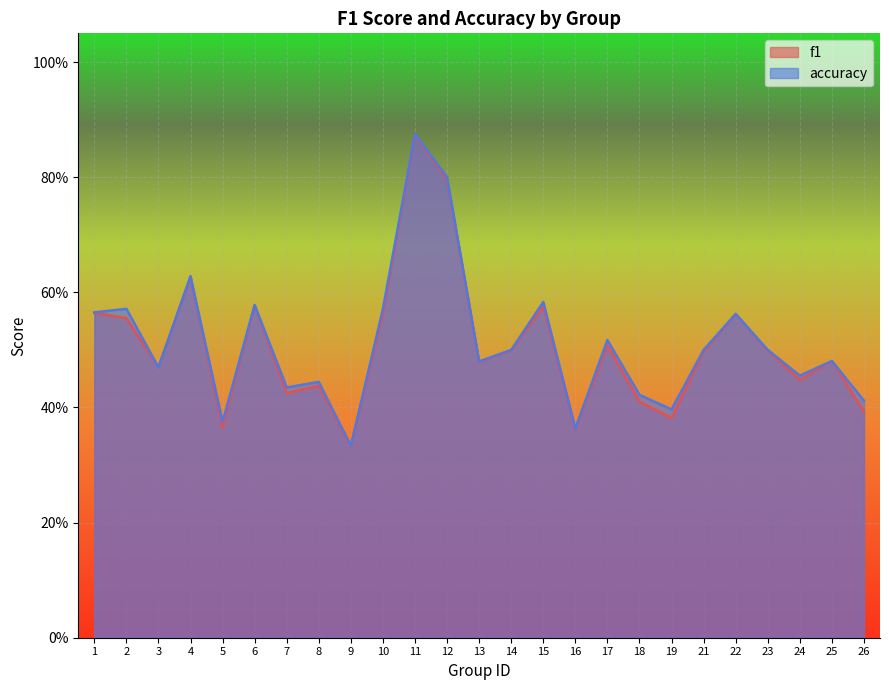

What is the smallest value displayed?

0.3